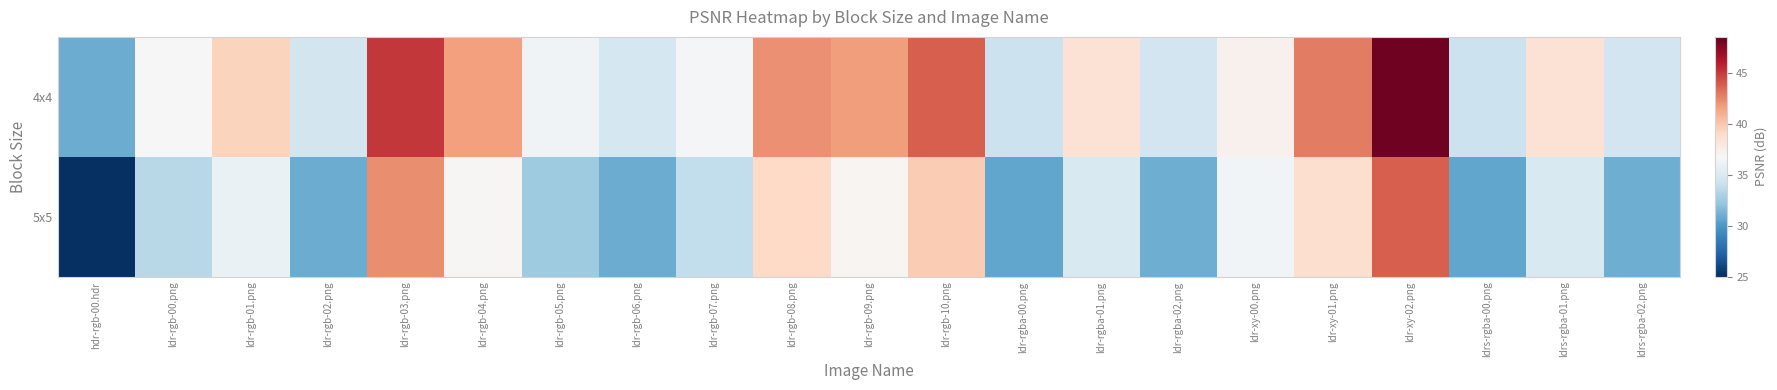

Which series changed the most between hdr-rgb-00.hdr and ldr-xy-00.png?

5x5